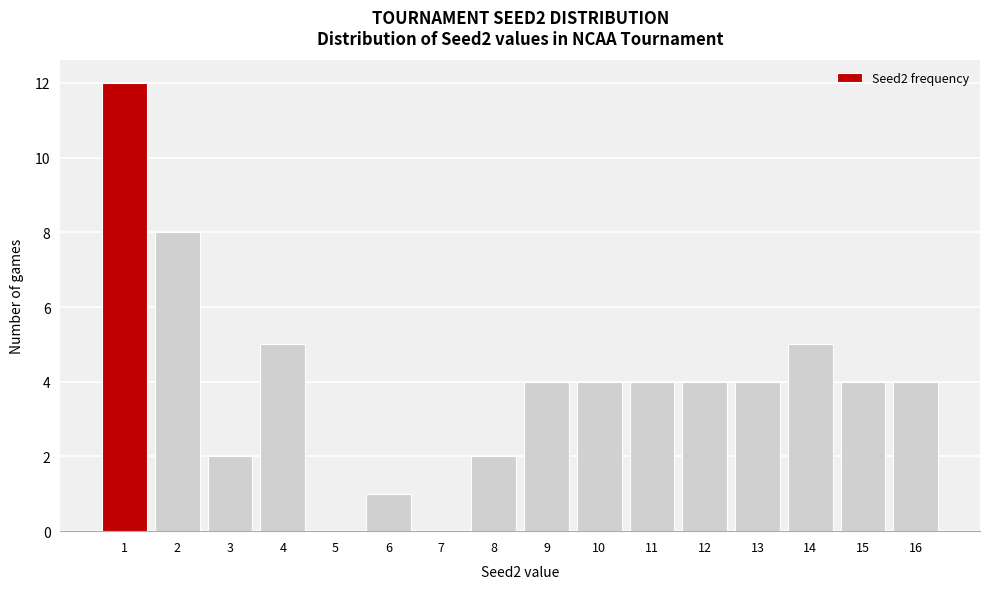

What is the height of the bar covering 9.5 to 10.5 on the x-axis? The values are not printed on the chart, so give them approximately, as read against the axis.

4